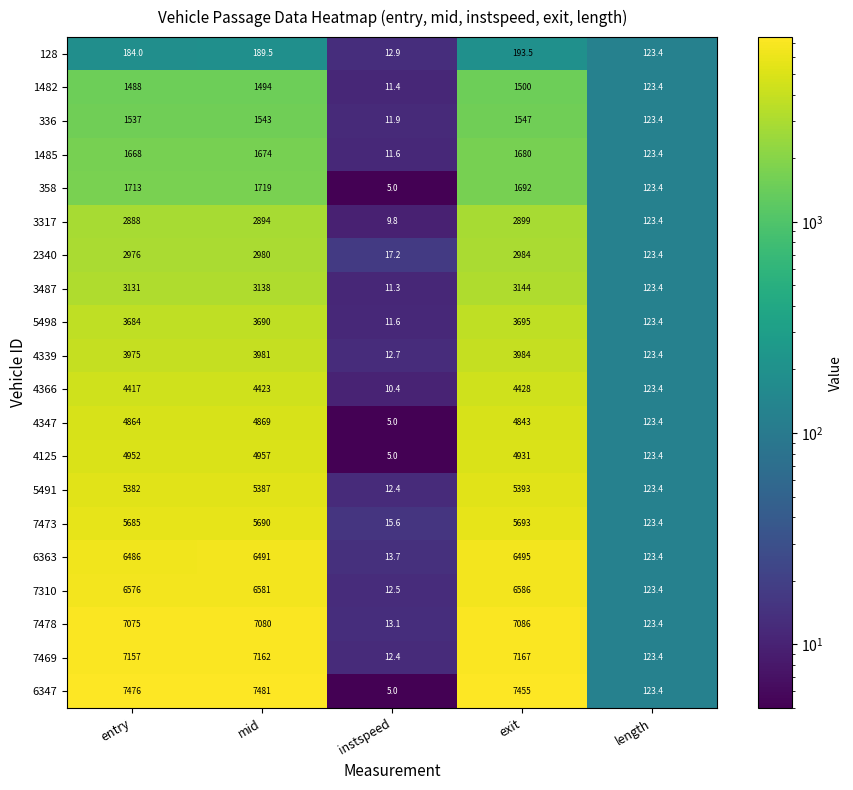

What is the difference between the 7478 values at exit and instspeed?

7072.9